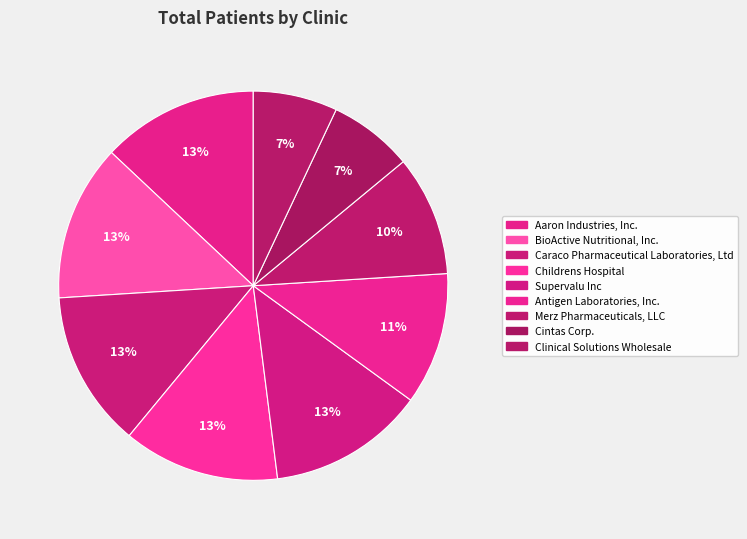

Which slice is the largest?

Aaron Industries, Inc.